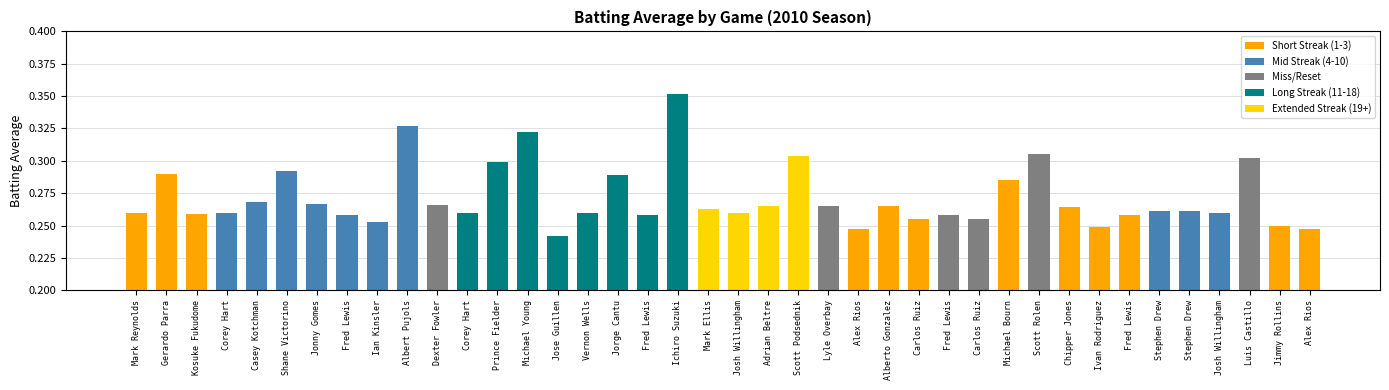

What is the sum of all values?

10.9